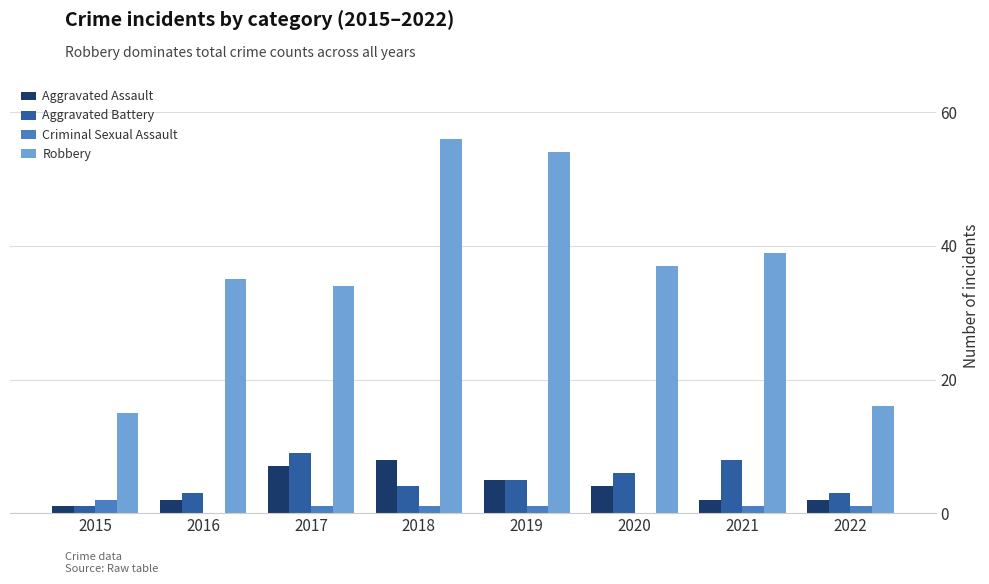

The value of Aggravated Battery at 2018 is 2. True or false?

False